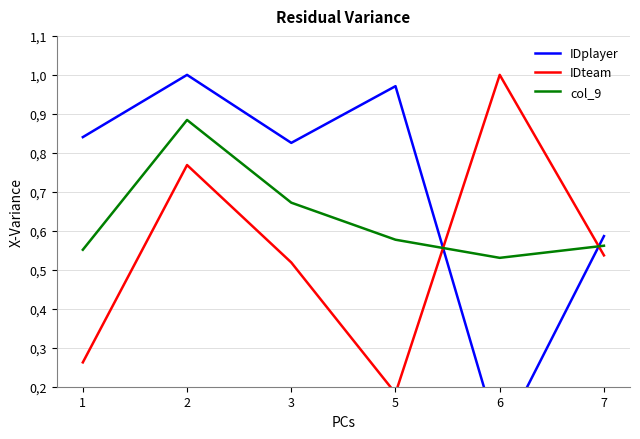

What is the difference between the maximum and second lowest values in the IDteam series?

0.7